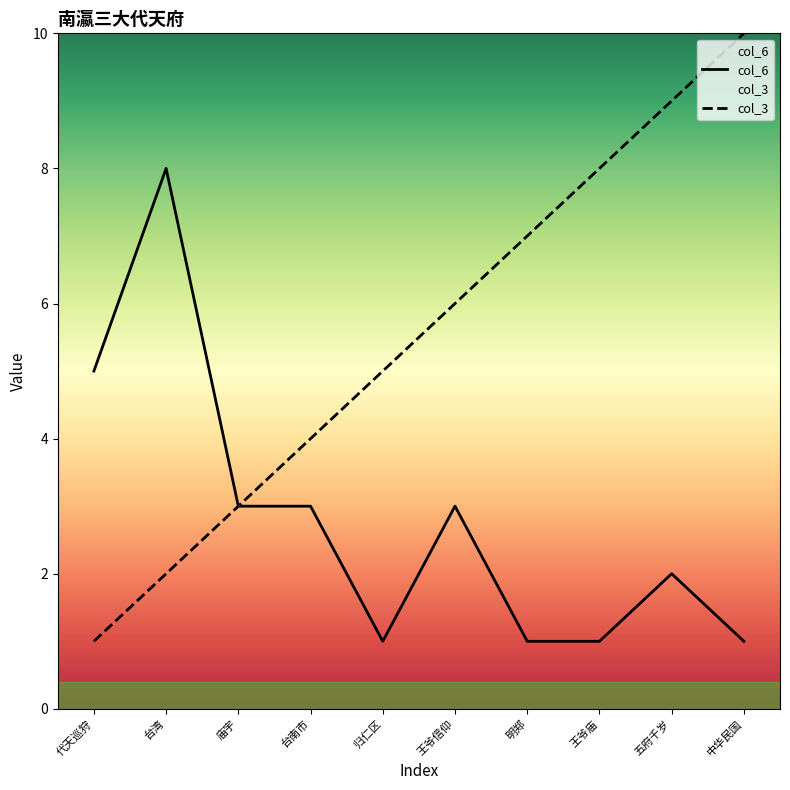

How many lines are shown in the chart?

2